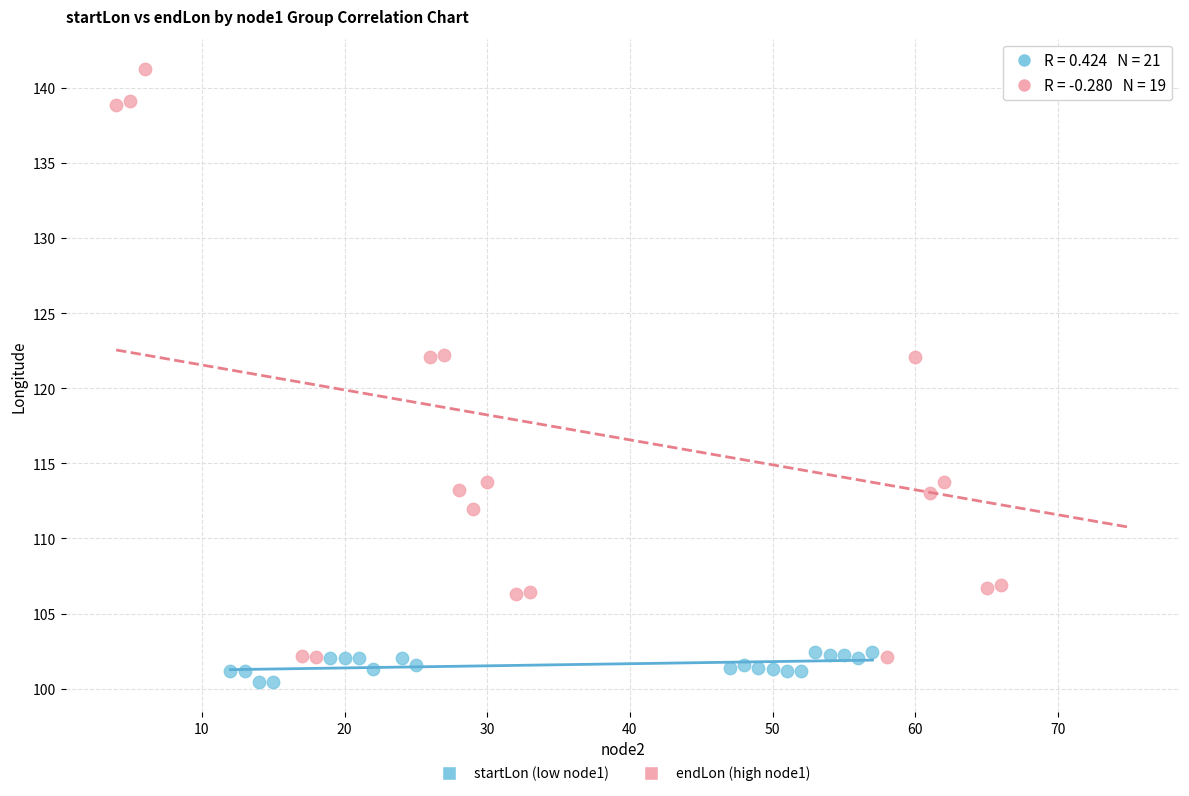

Which series has the largest Y range (max minus min)?

endLon (high node1)